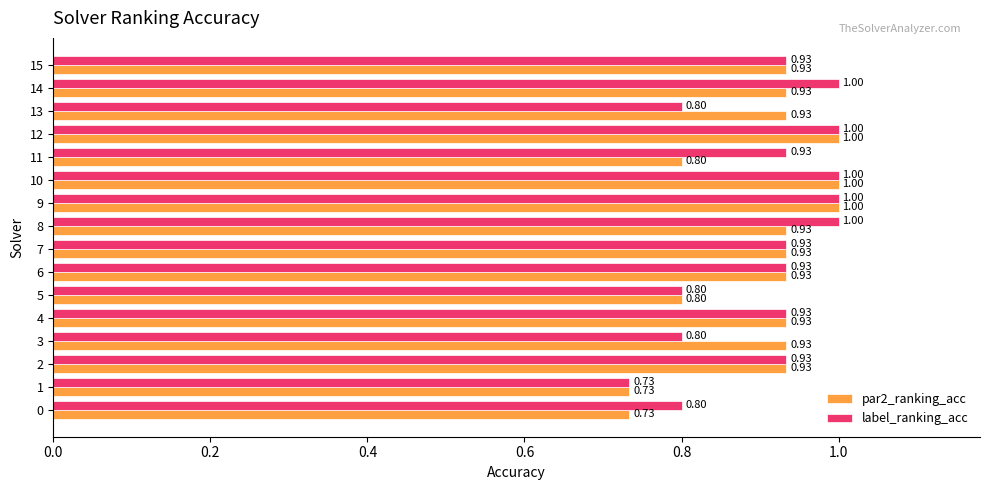

What is the difference between the maximum and second lowest values in the par2_ranking_acc series?

0.3